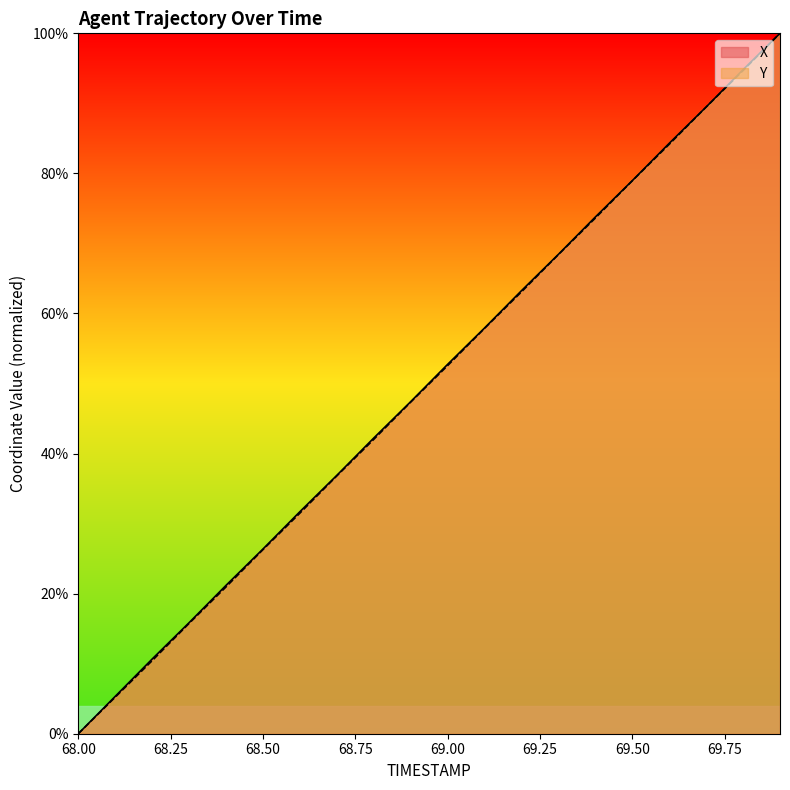

Is it true that Y equals 59.0 at 68.00?

False